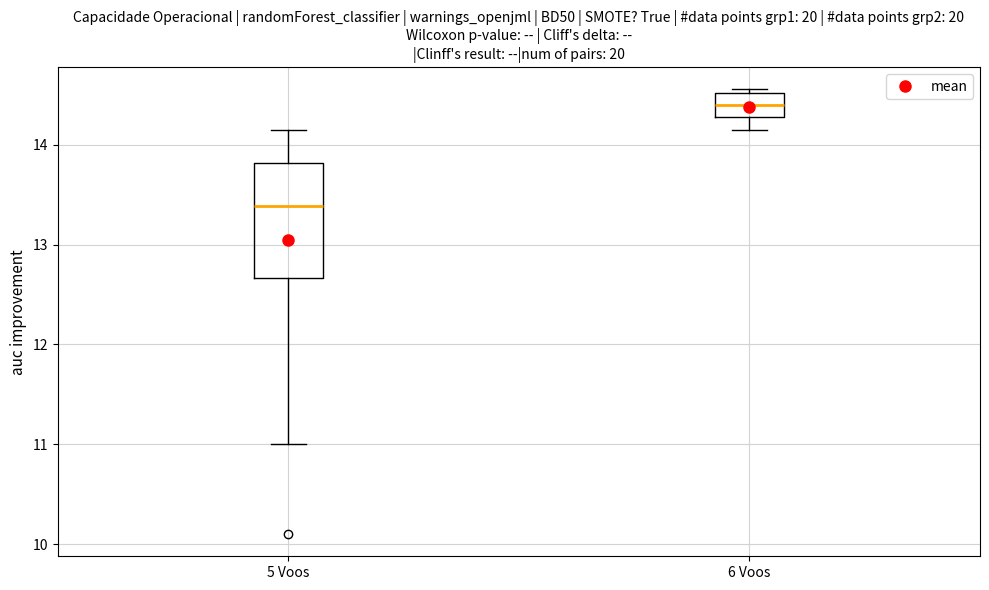

Where does the lower whisker of the box for 6 Voos end on the y-axis? The values are not printed on the chart, so give them approximately, as read against the axis.

14.1